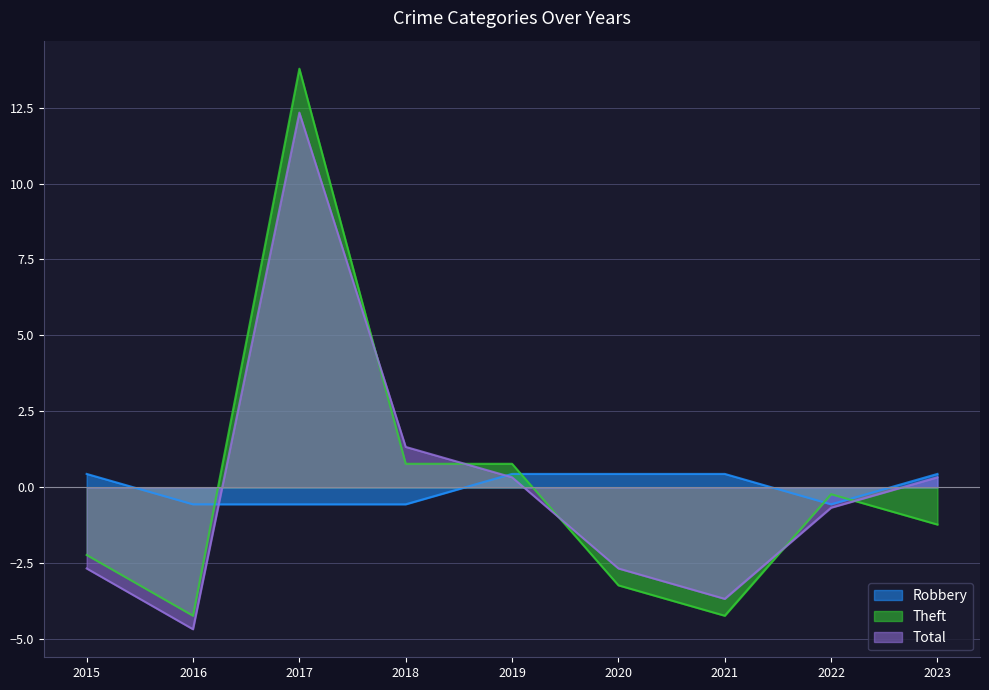

Which series has the largest total across all categories?

Total